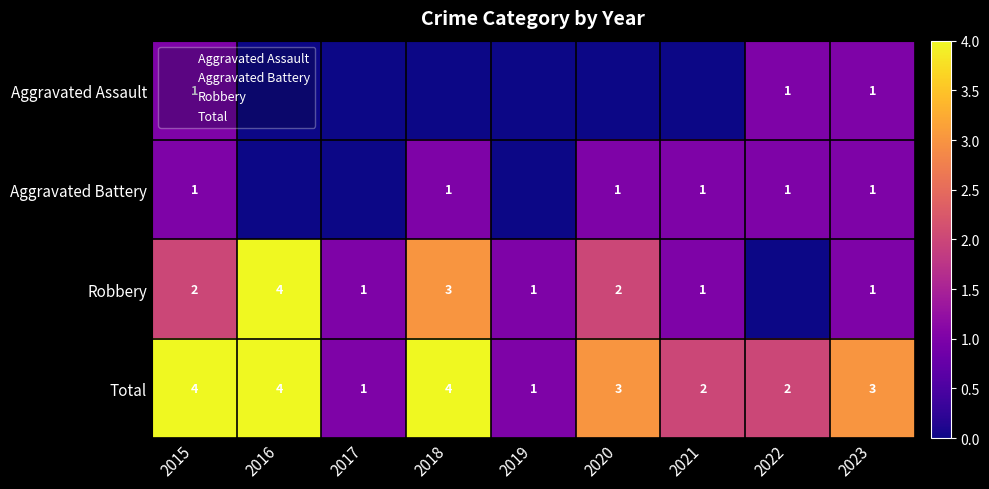

The Total series shows 1 at 2017. True or false?

True